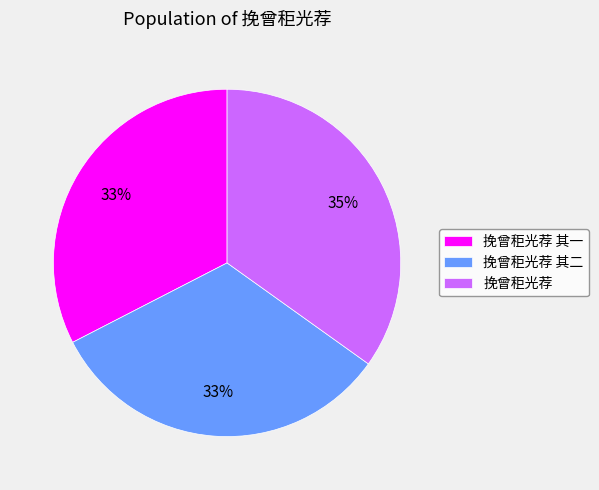

Is there any slice that represents more than half of the pie?

No